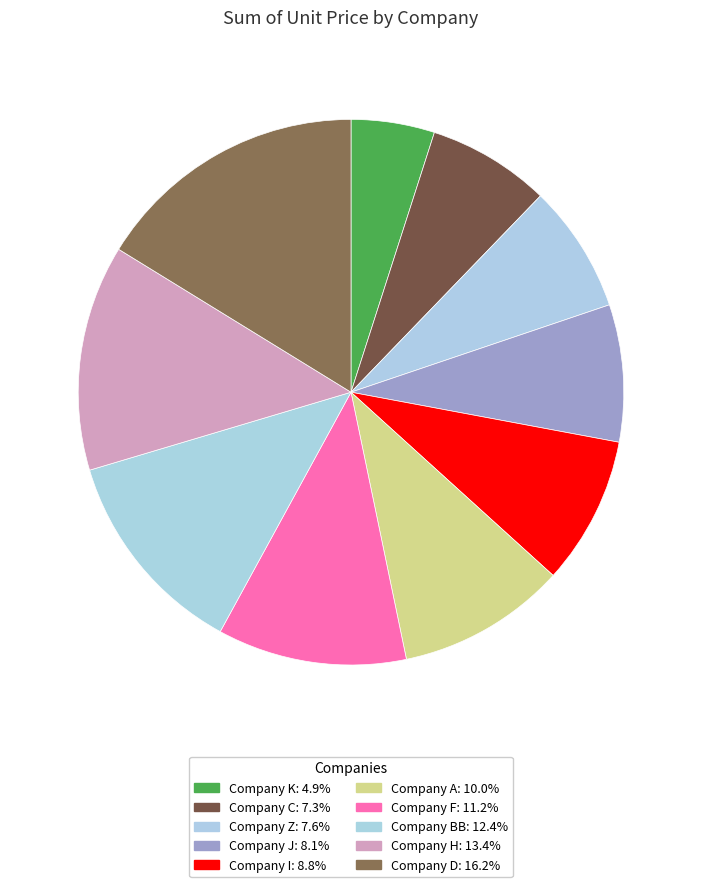

Between Company I and Company BB, which is larger?

Company BB